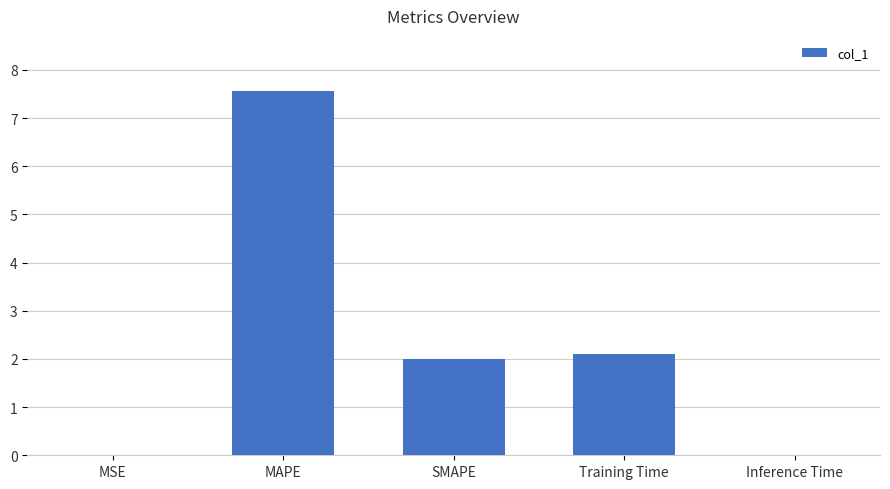

What is the sum of all values?

11.7